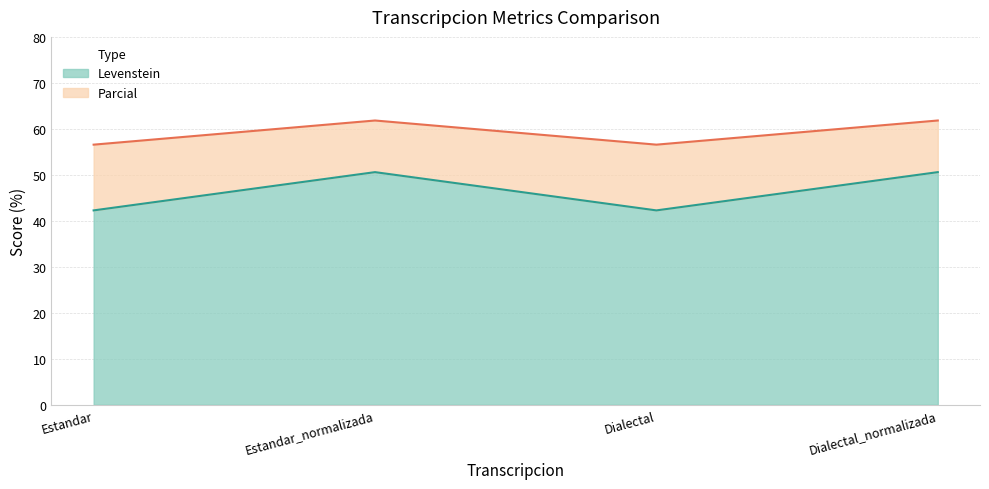

List the series in order of their peak value, lowest first.

Levenstein, Parcial